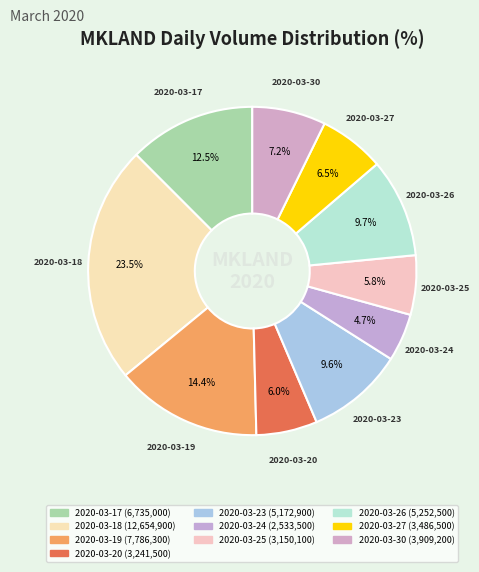

How many segments does this pie chart have?

10